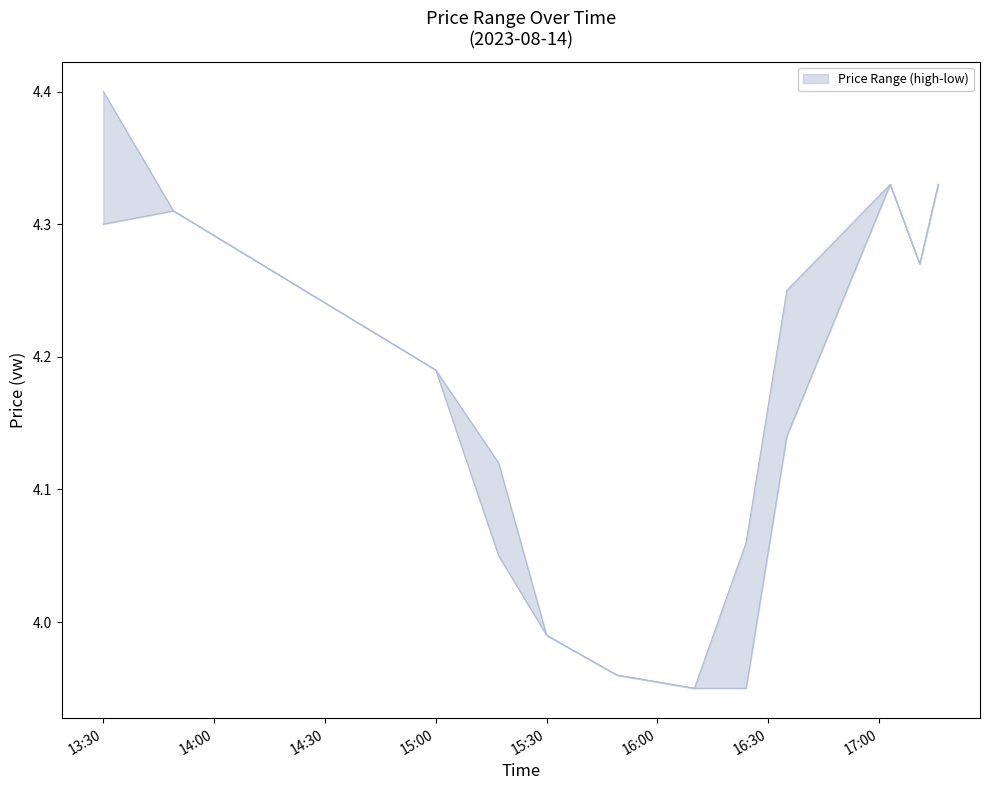

True or false: high has a value of 1.9 at 15:30.

False